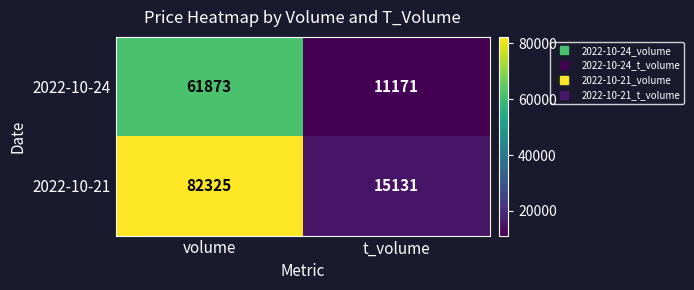

List the series in order of their overall mean, lowest first.

2022-10-24, 2022-10-21